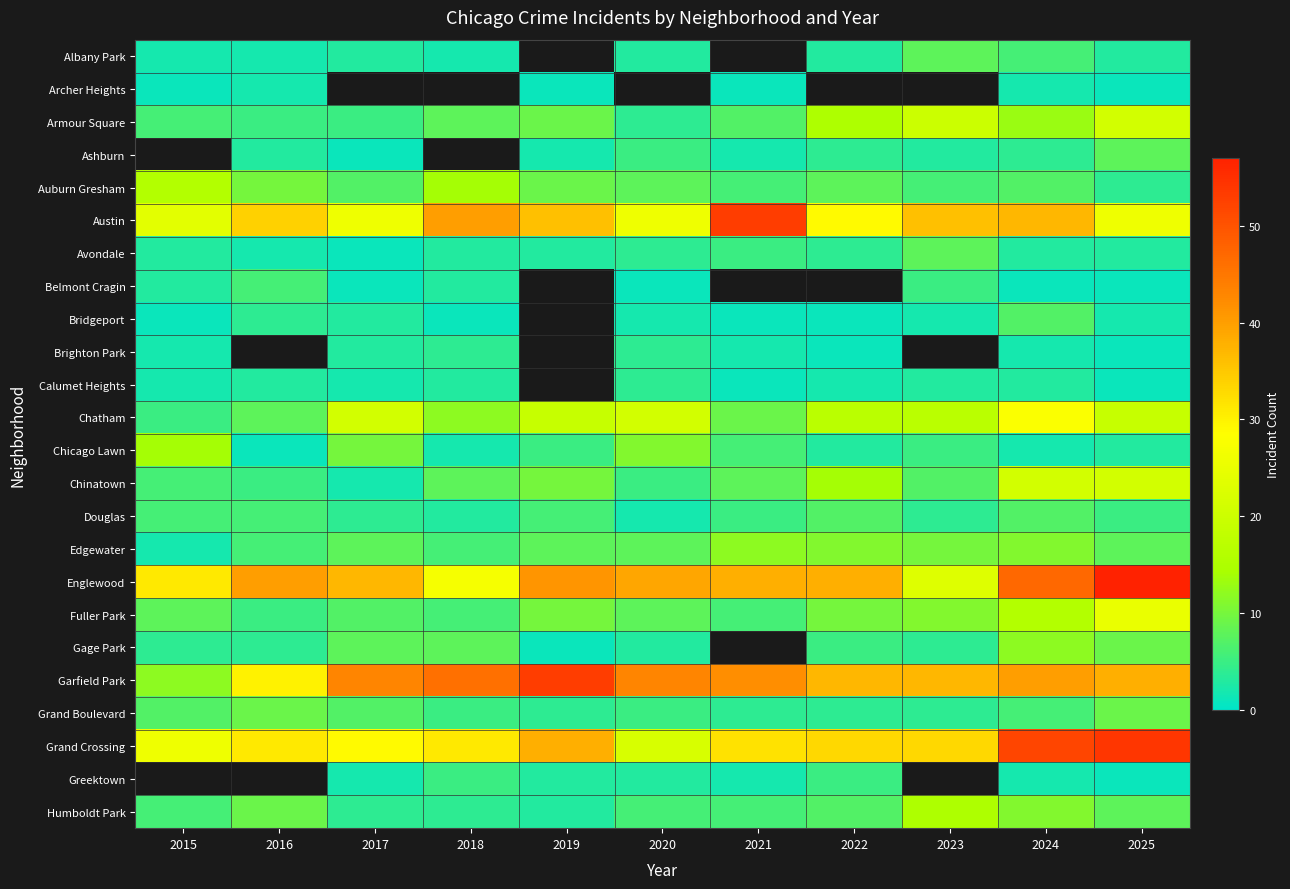

At 2023, list the series in order from smallest to largest.

Albany Park, Archer Heights, Bridgeport, Ashburn, Calumet Heights, Douglas, Gage Park, Grand Boulevard, Belmont Cragin, Chicago Lawn, Auburn Gresham, Chinatown, Avondale, Edgewater, Fuller Park, Humboldt Park, Chatham, Armour Square, Englewood, Austin, Brighton Park, Grand Crossing, Garfield Park, Greektown